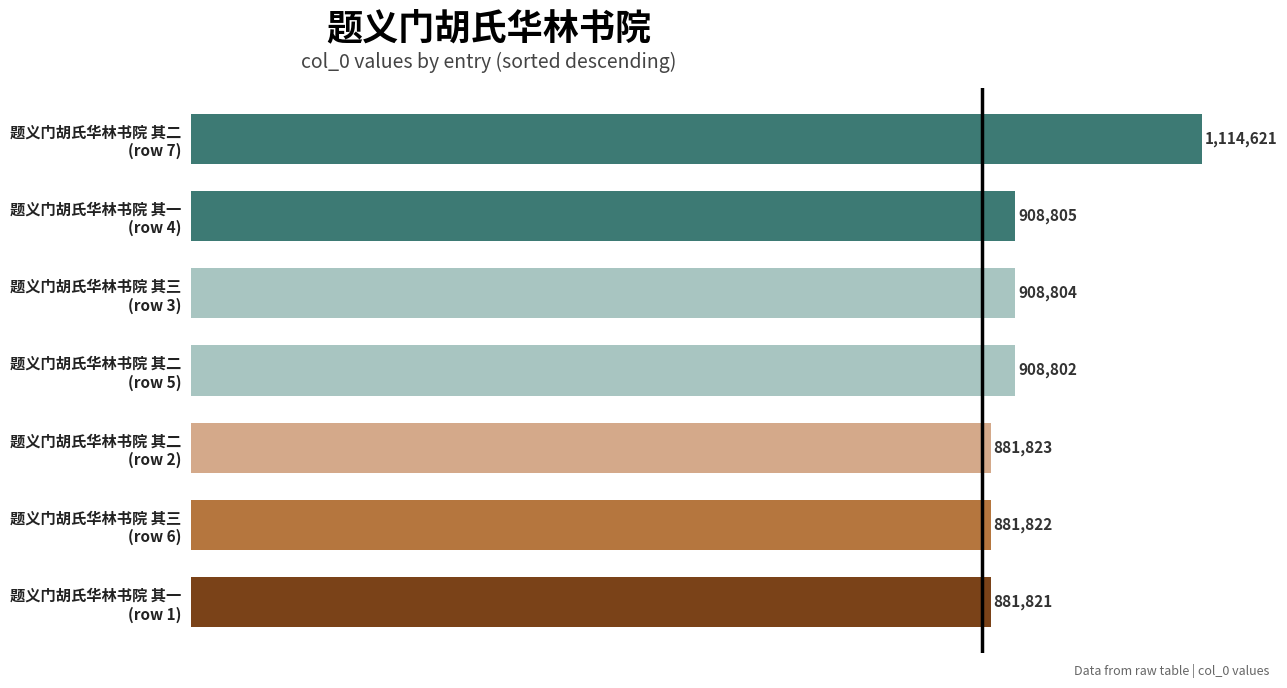

Are the bars horizontal?

Yes